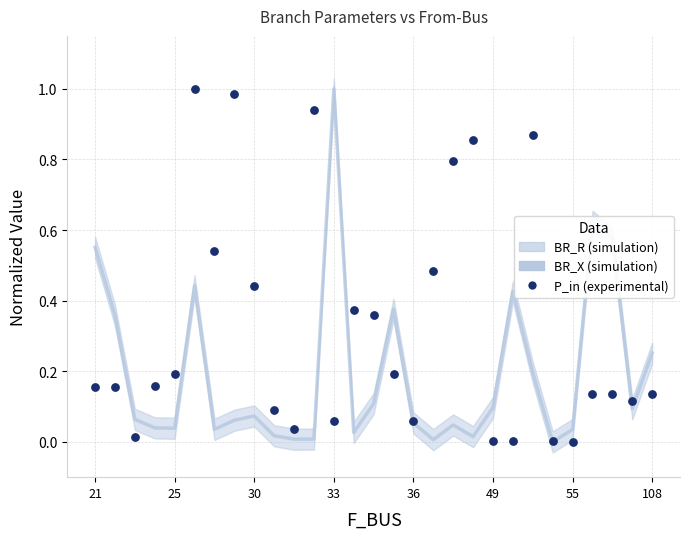

At how many categories does at least one series exceed 0?

29